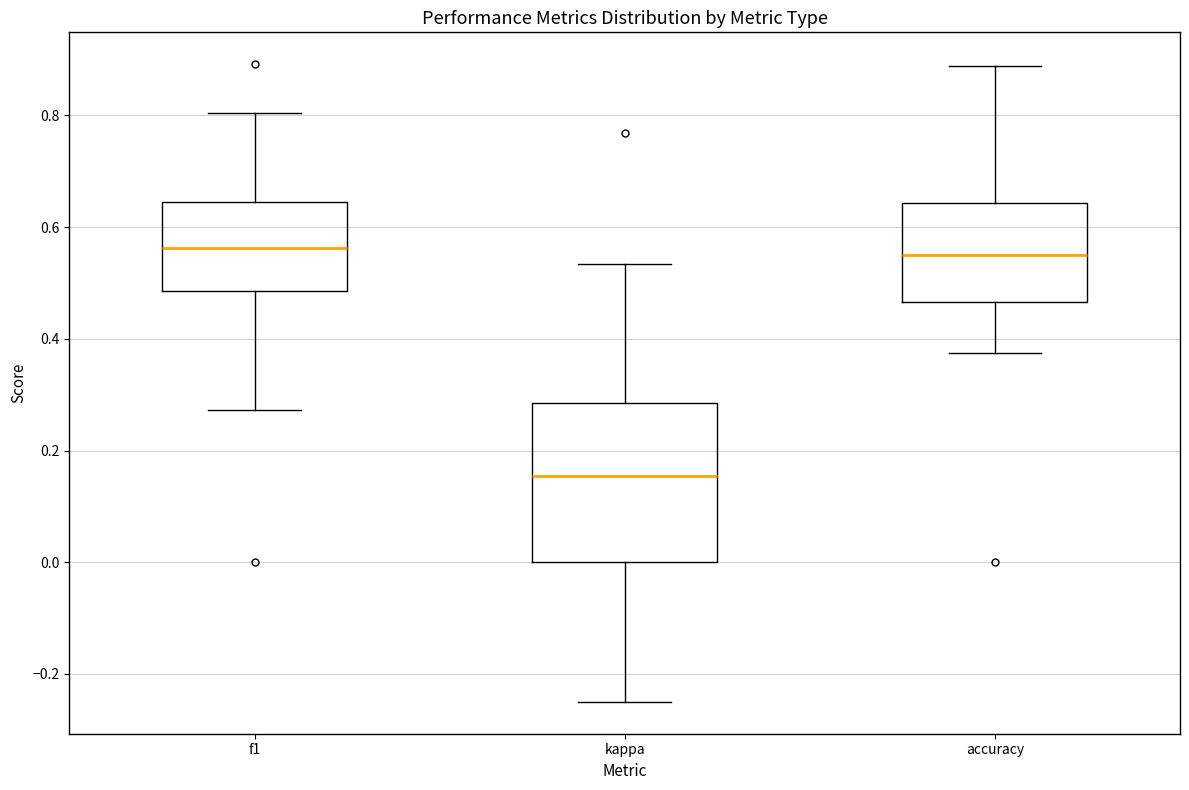

Which box is the tallest, from its lower edge to its upper edge?

kappa